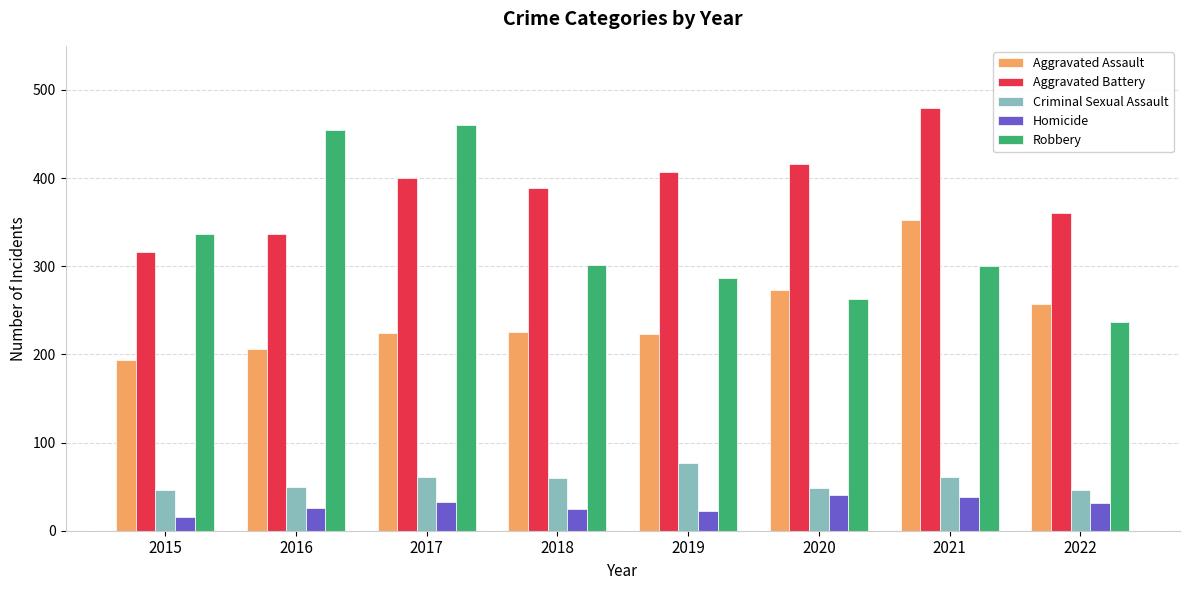

What is the total value across all series at 2016?

1072